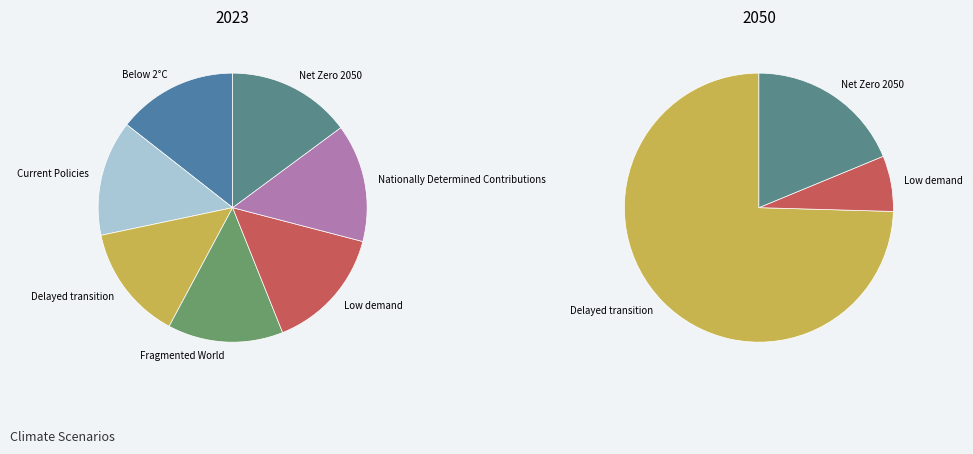

Rank the categories by value from highest to lowest.

Low demand, Net Zero 2050, Below 2°C, Nationally Determined Contributions, Current Policies, Delayed transition, Fragmented World